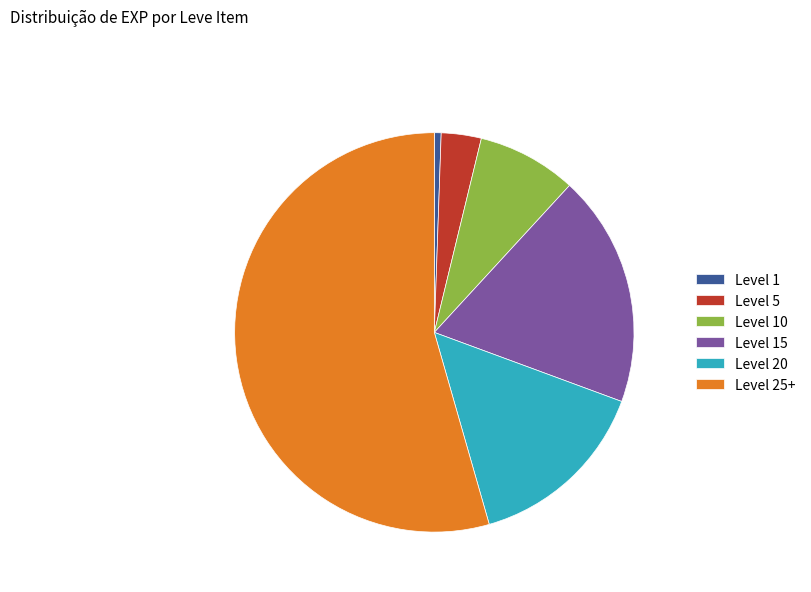

Which has a higher value, Level 20 or Level 15?

Level 15